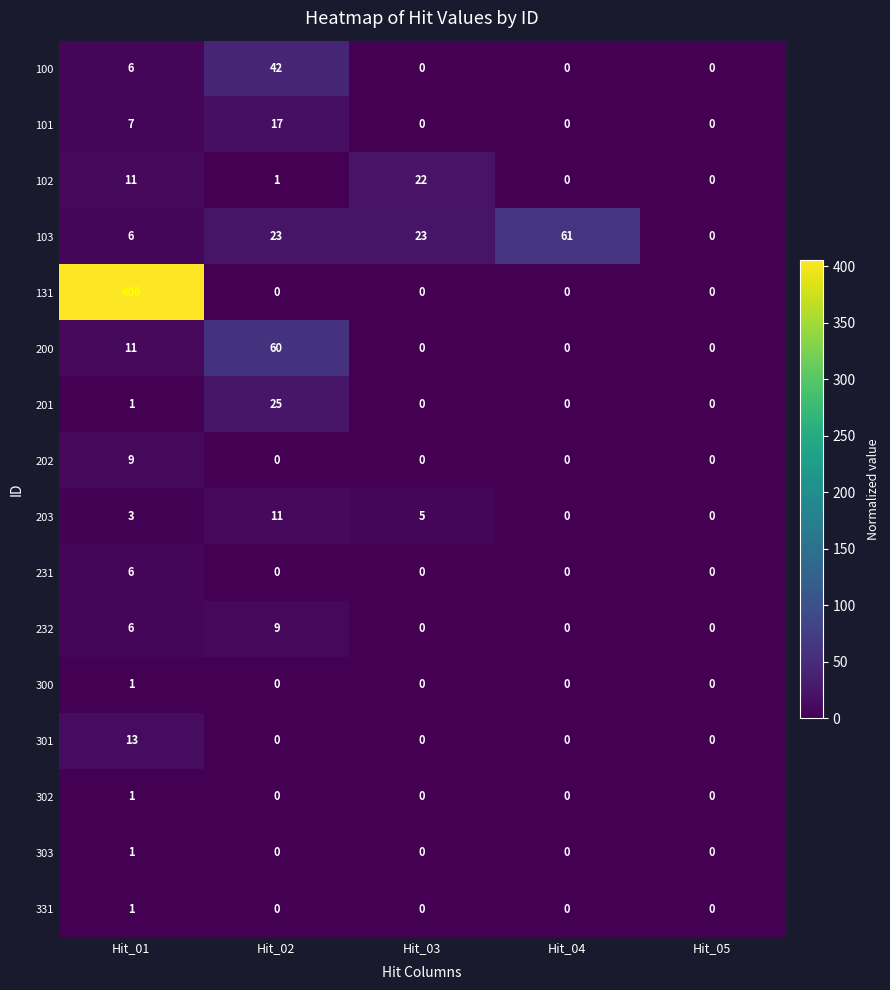

Which series changed the most between Hit_04 and Hit_05?

103